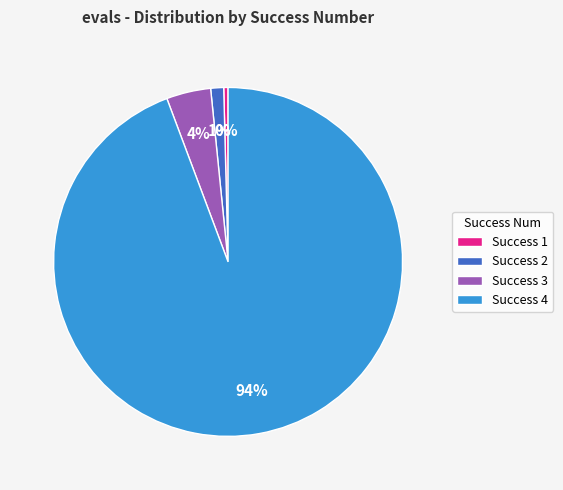

Rank the categories by value from lowest to highest.

Success 1, Success 2, Success 3, Success 4